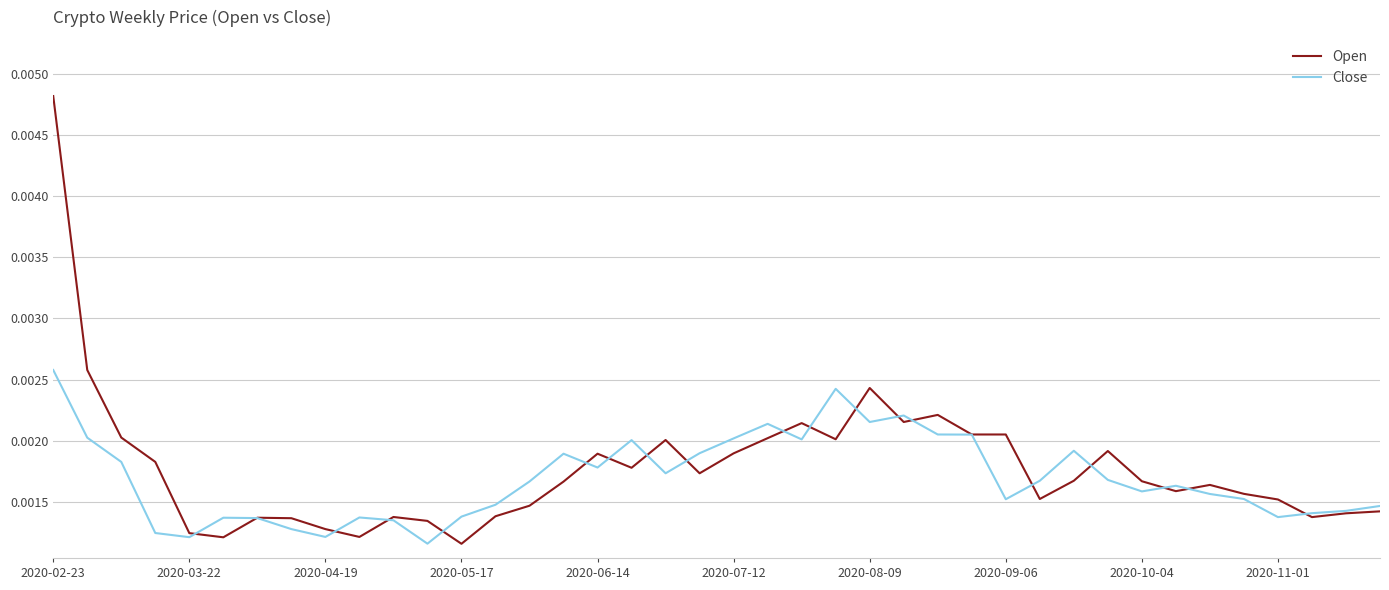

Rank the series by their maximum value, from highest to lowest.

Open, Close